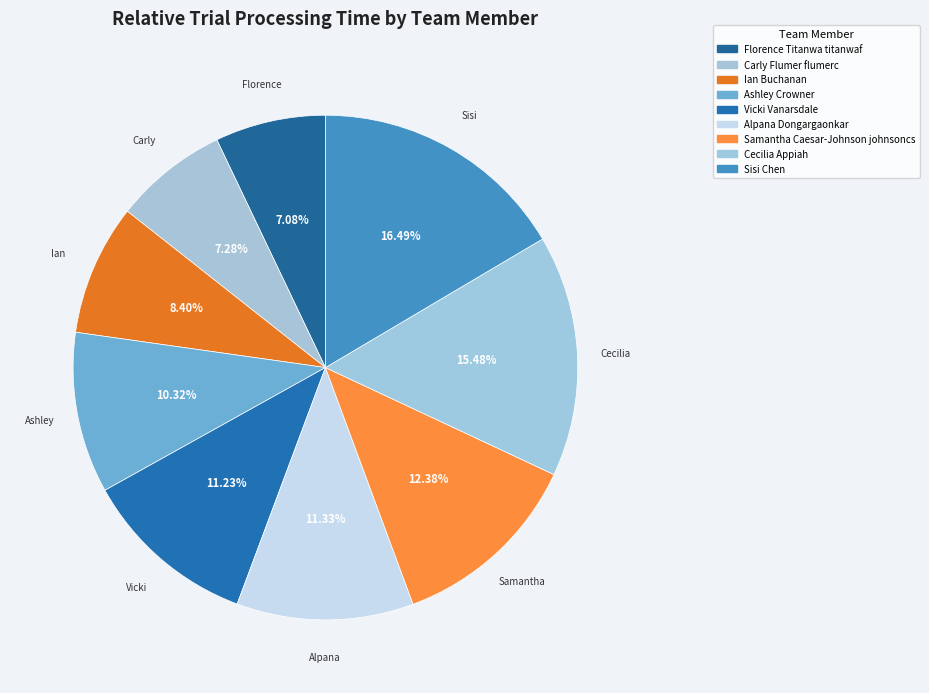

How many slices are in this pie chart?

9